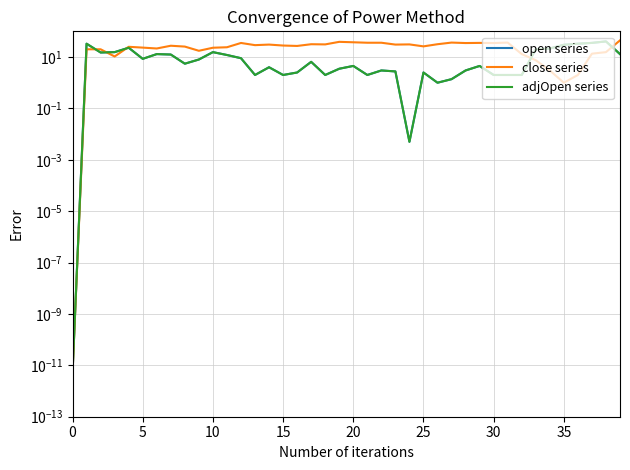

Where is adjOpen series nearest to the value 20?

33